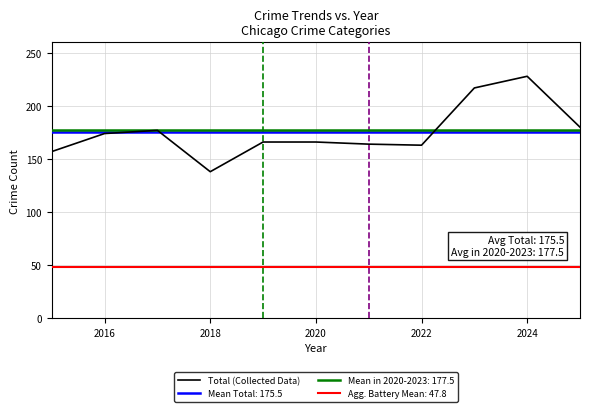

True or false: Total (Collected Data) has a value of 244 at 2020.

False